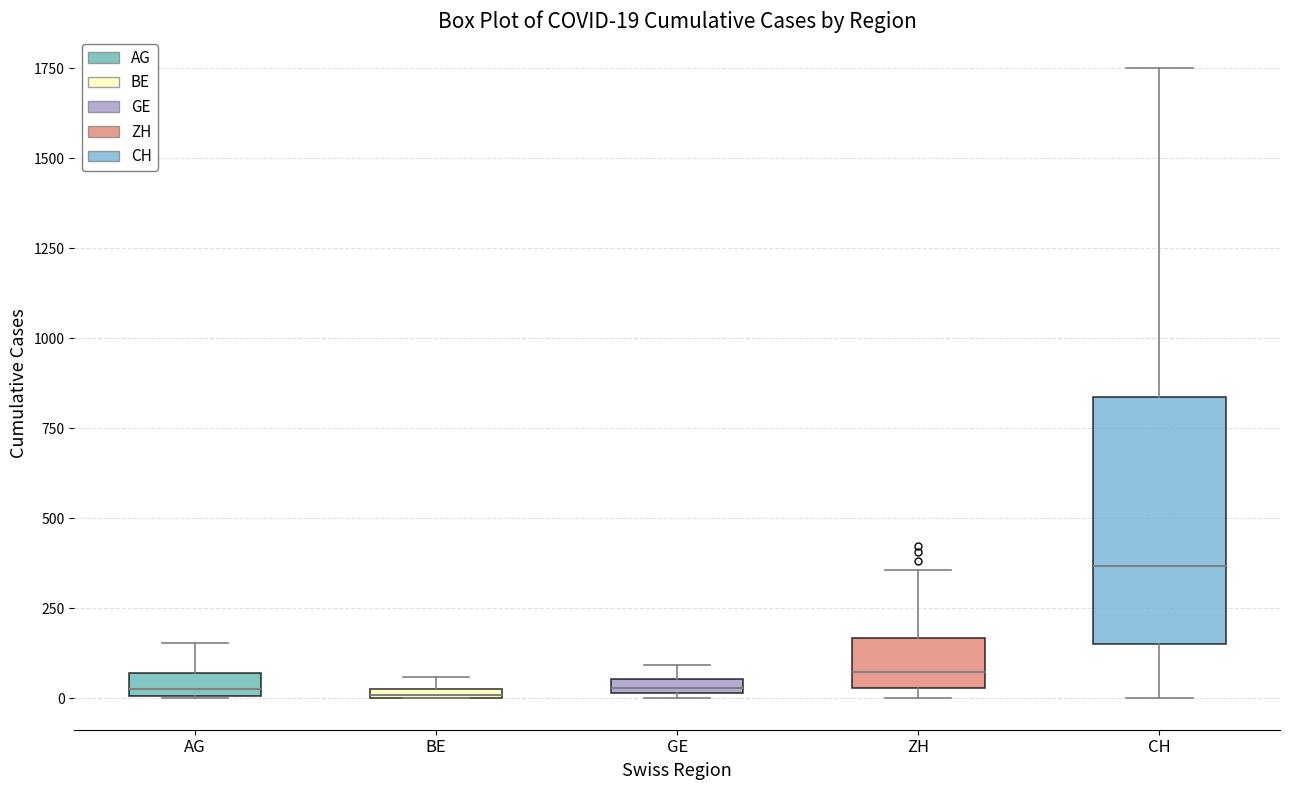

Which box is the tallest, from its lower edge to its upper edge?

CH